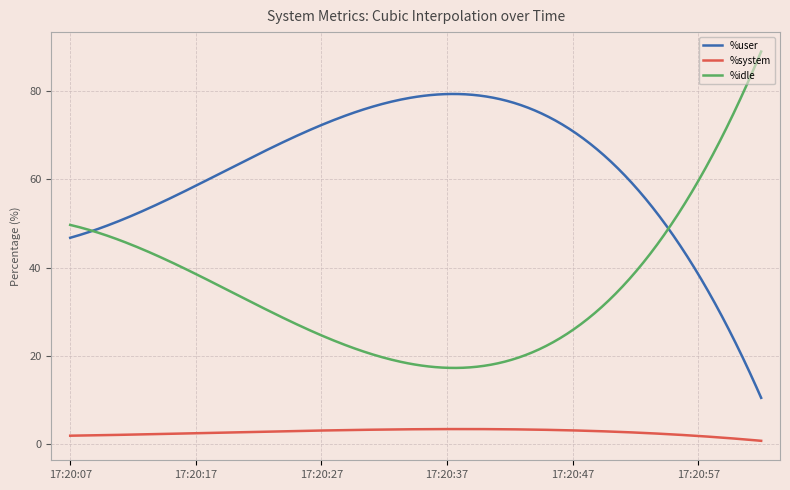

What is the maximum value for %system?

3.4